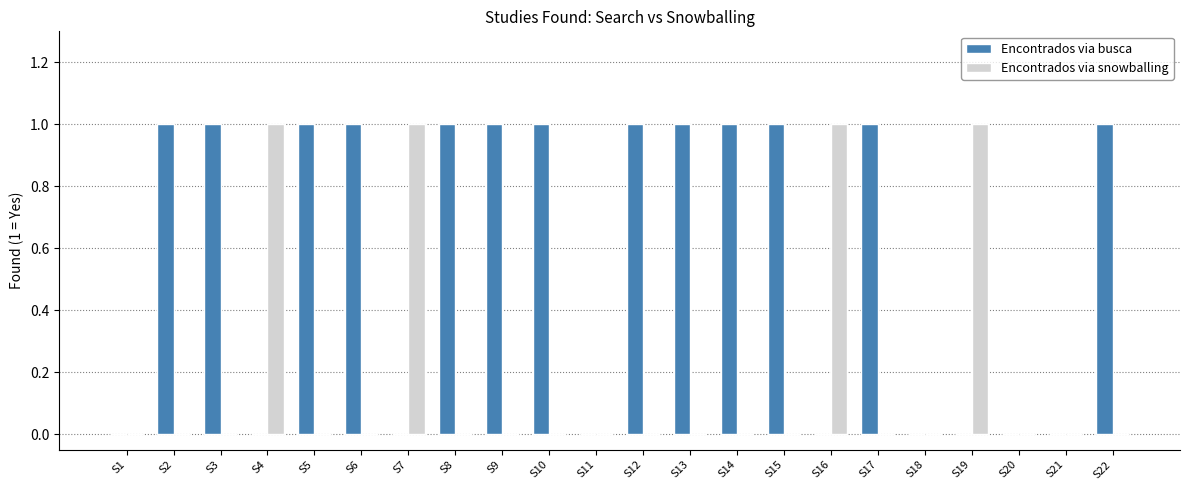

Which series has the largest total across all categories?

Encontrados via busca